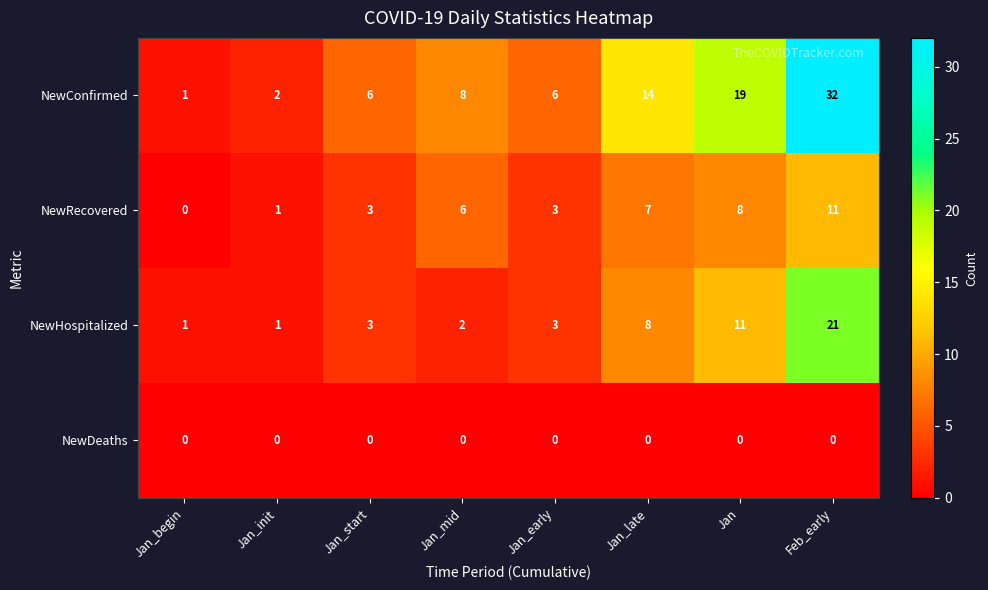

The NewHospitalized series shows 36 at Feb_early. True or false?

False